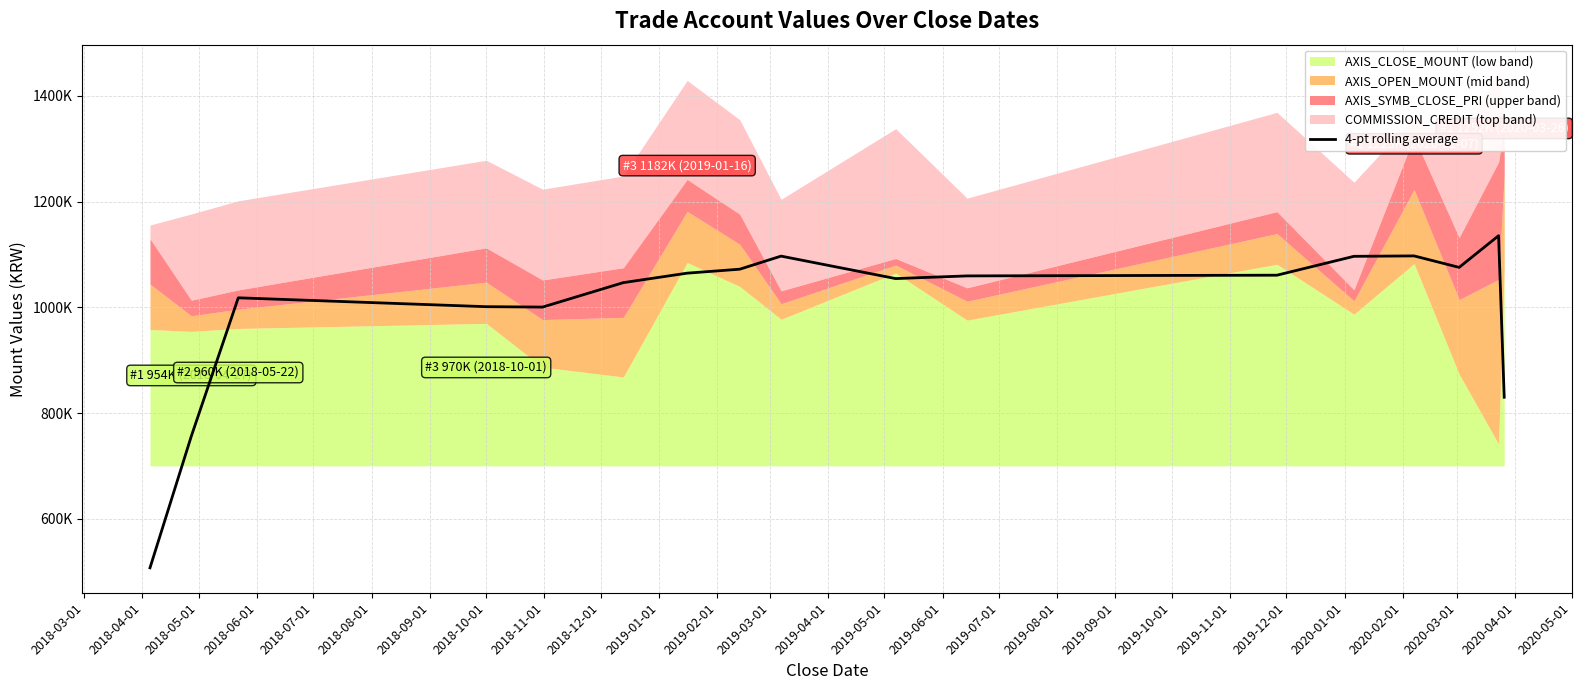

What is the sum of the values at 2019-07-01 and 2018-12-01?

1884250